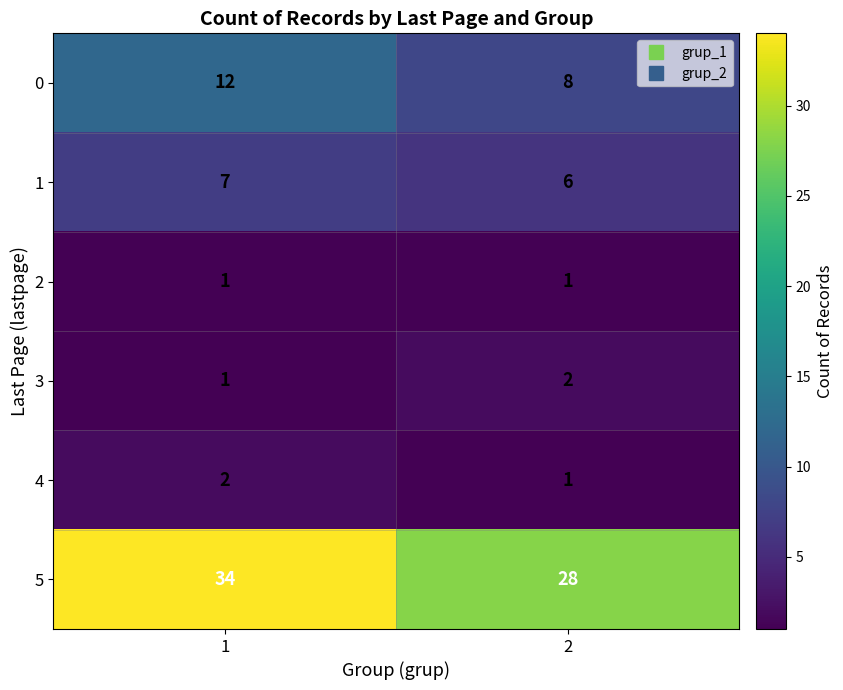

True or false: 1 has a value of 11 at 1.

False